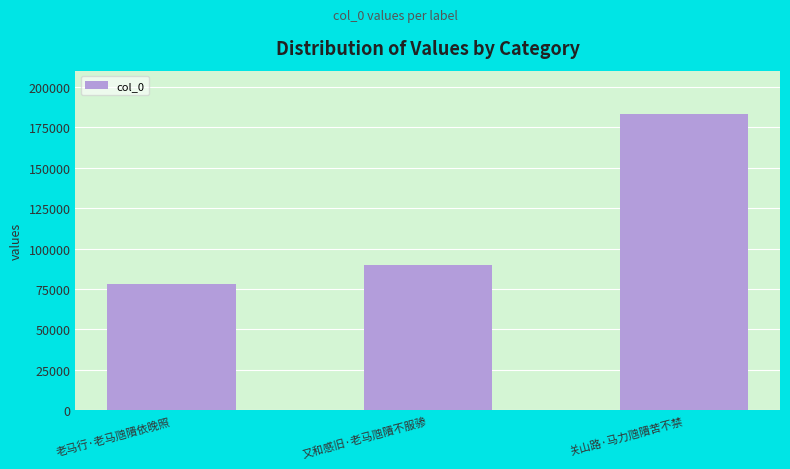

Are the bars grouped side by side (vs. stacked)?

No